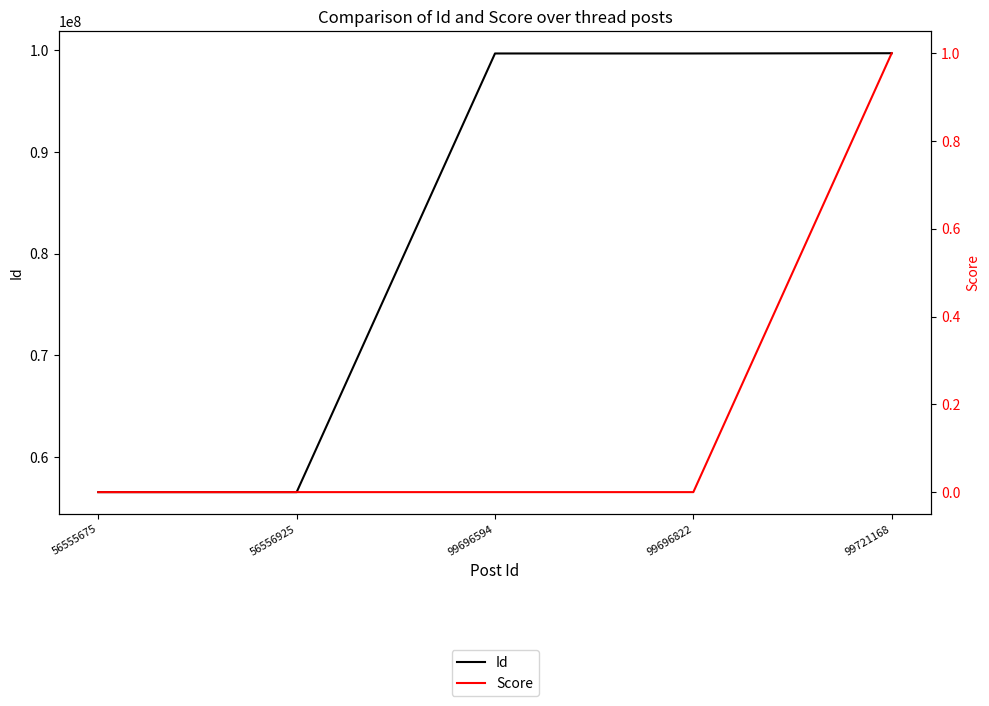

How many lines are shown in the chart?

2